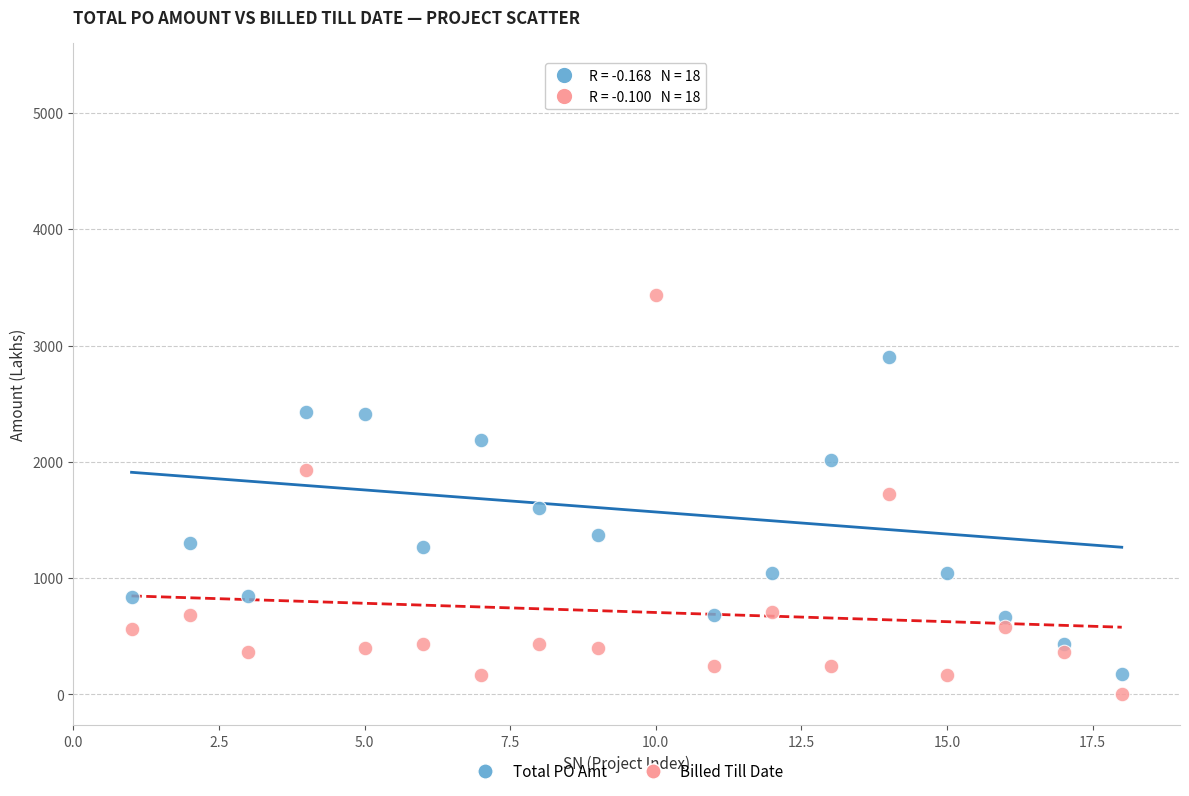

Which series contains the lowest Y value?

Billed Till Date